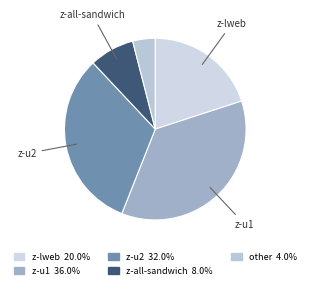

Count the number of slices in the pie.

5